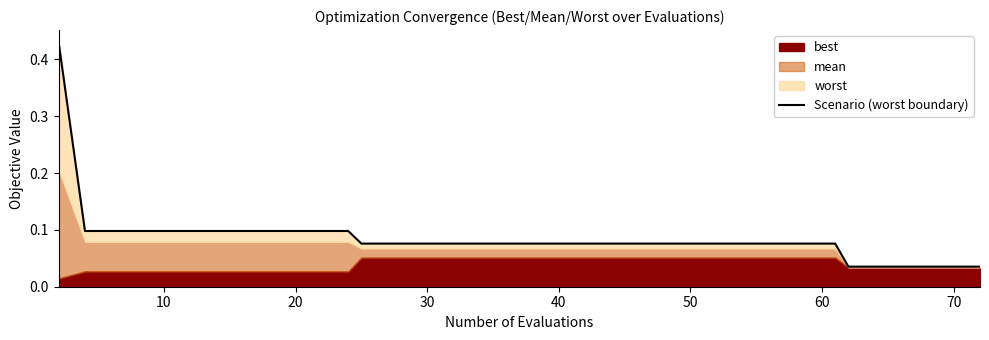

What is the maximum value shown in the chart?

0.4